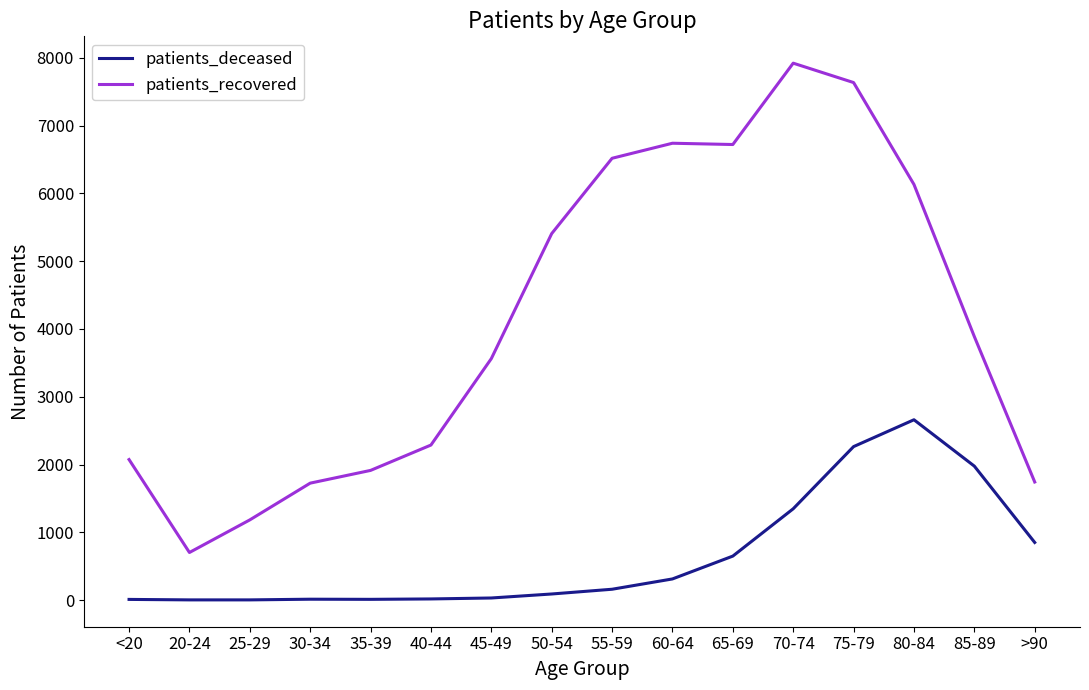

Where is the first local minimum for patients_recovered?

20-24